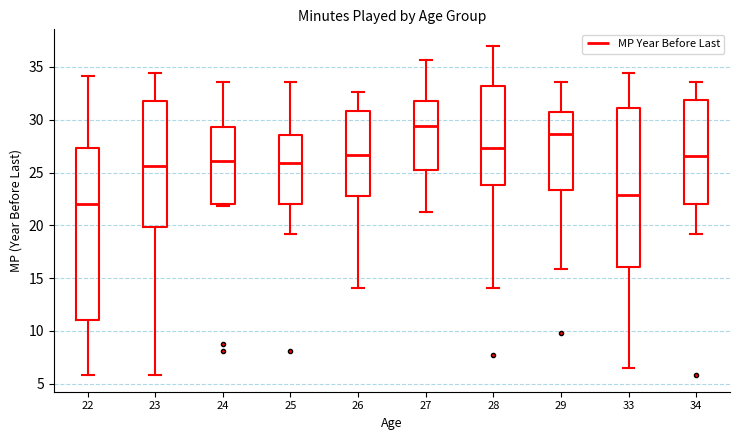

Where is the upper edge of the box at x = 25 on the y-axis? The values are not printed on the chart, so give them approximately, as read against the axis.

28.5